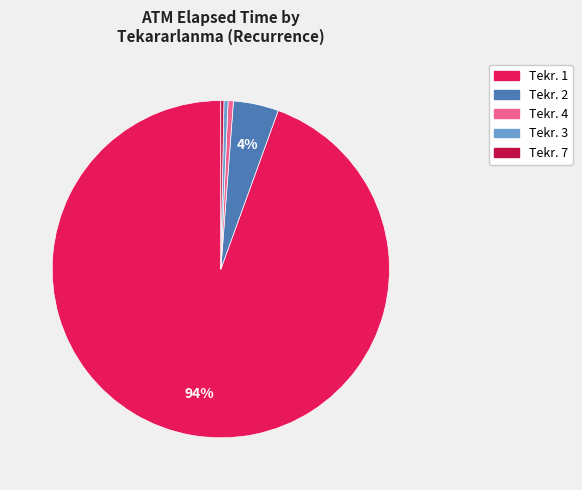

To the nearest percent, what is the average slice percentage?

20%